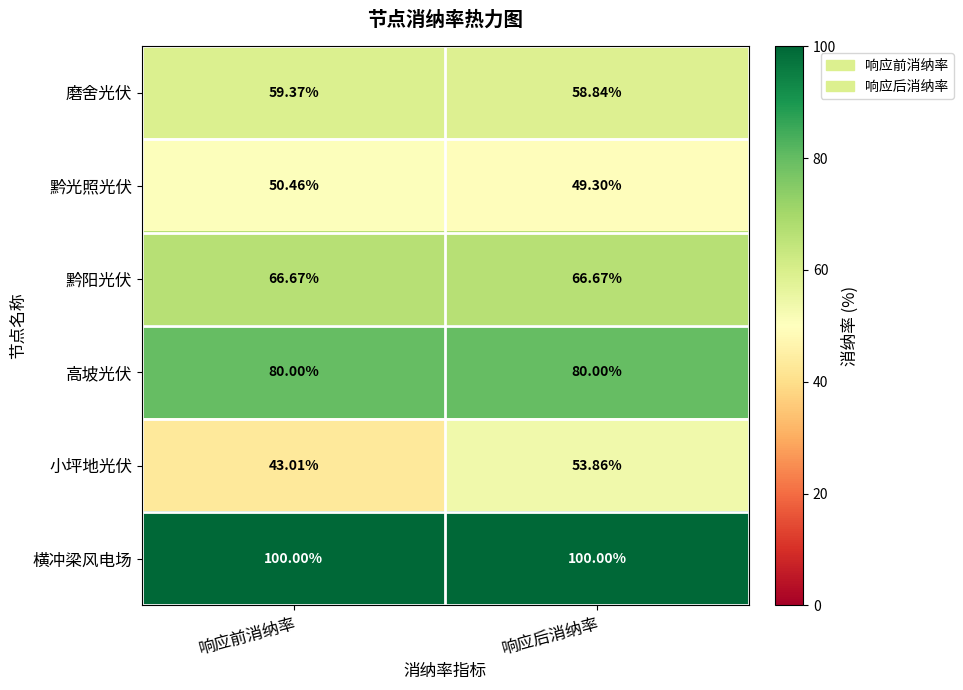

Rank the series at 响应后消纳率 from highest to lowest value.

横冲梁风电场, 高坡光伏, 黔阳光伏, 磨舍光伏, 小坪地光伏, 黔光照光伏